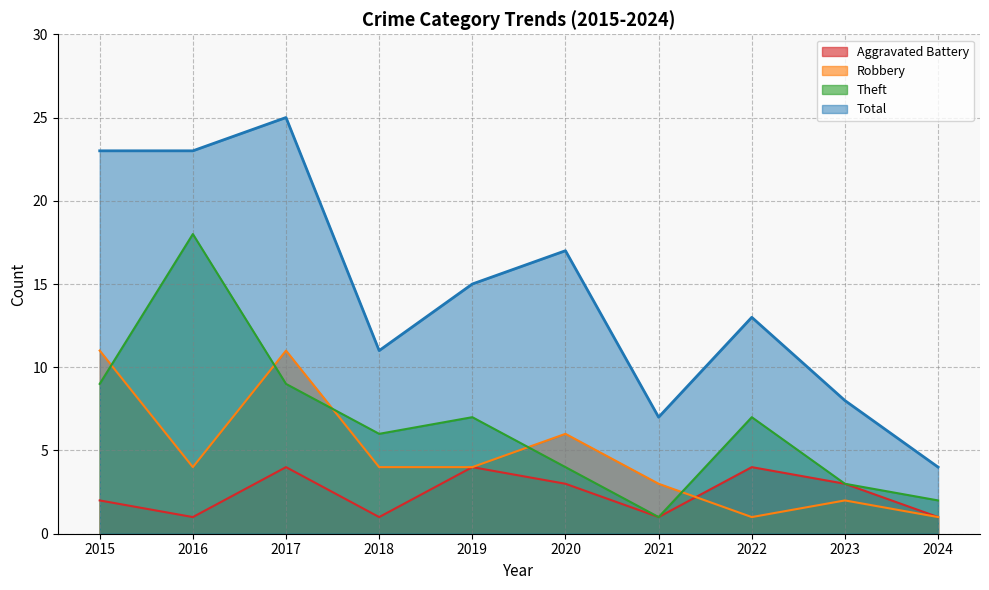

True or false: Aggravated Battery has more than 0 interior local peaks.

True